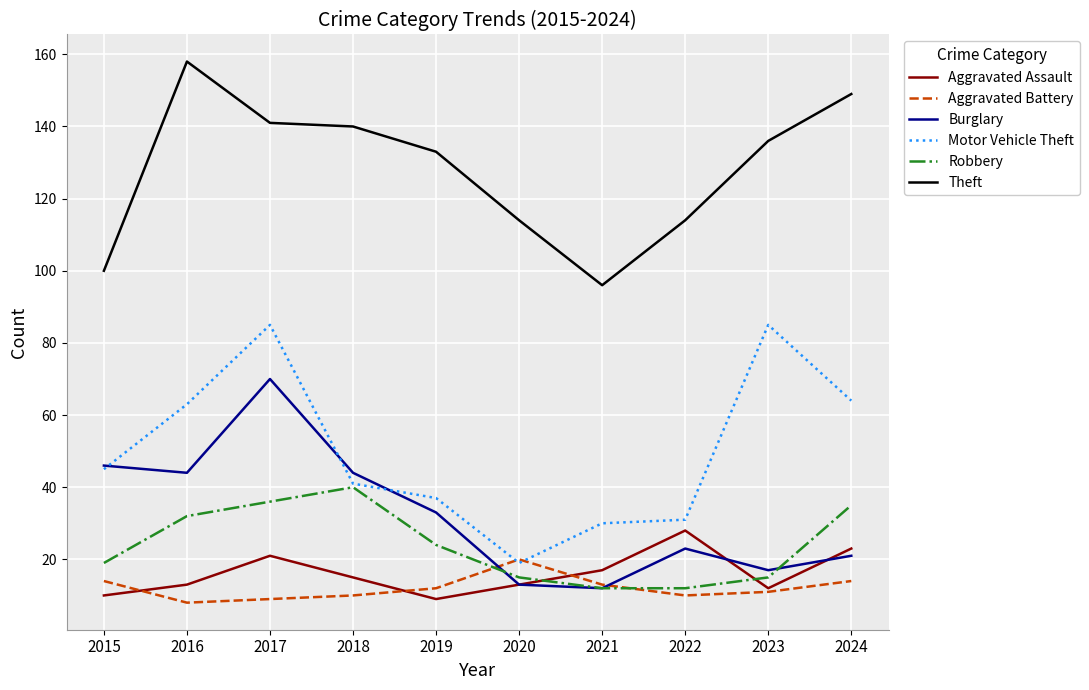

Reading left to right, extract all data points from this chart.

Aggravated Assault: 10	13	21	15	9	13	17	28	12	23
Aggravated Battery: 14	8	9	10	12	20	13	10	11	14
Burglary: 46	44	70	44	33	13	12	23	17	21
Motor Vehicle Theft: 45	63	85	41	37	19	30	31	85	64
Robbery: 19	32	36	40	24	15	12	12	15	35
Theft: 100	158	141	140	133	114	96	114	136	149